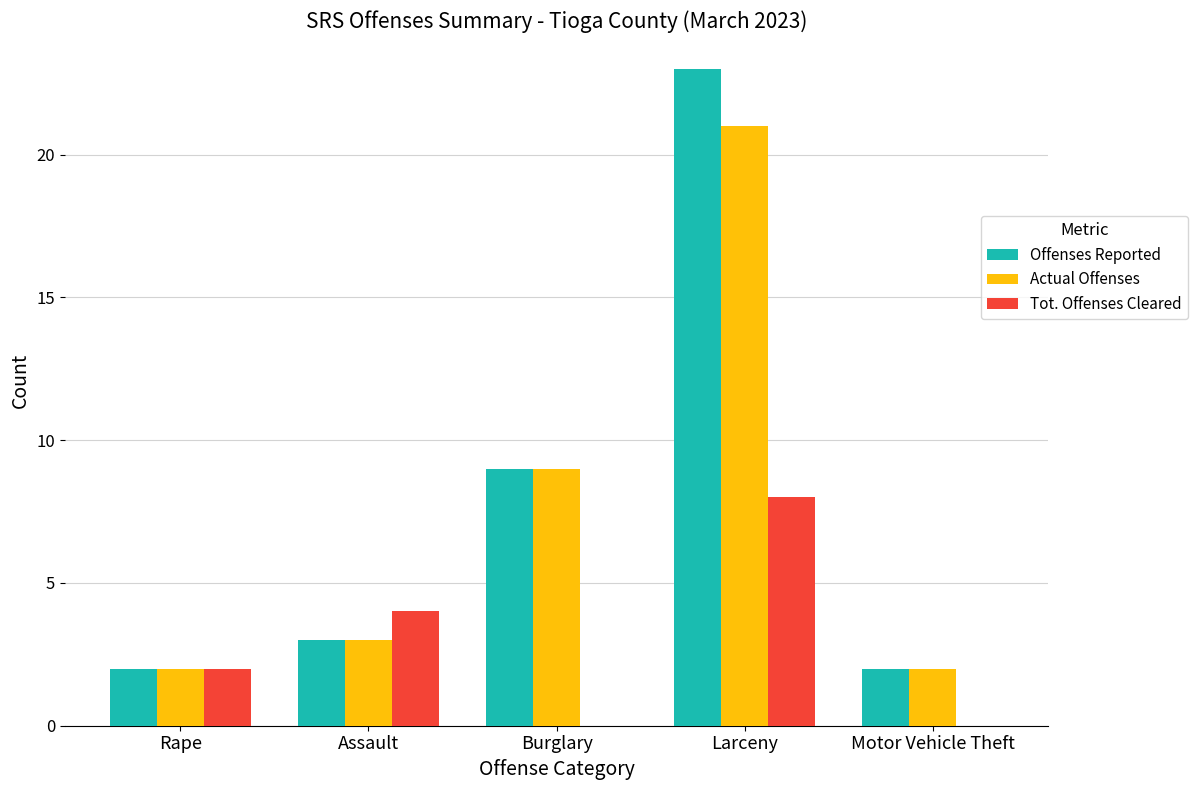

Between Rape and Larceny, which series saw the biggest shift?

Offenses Reported